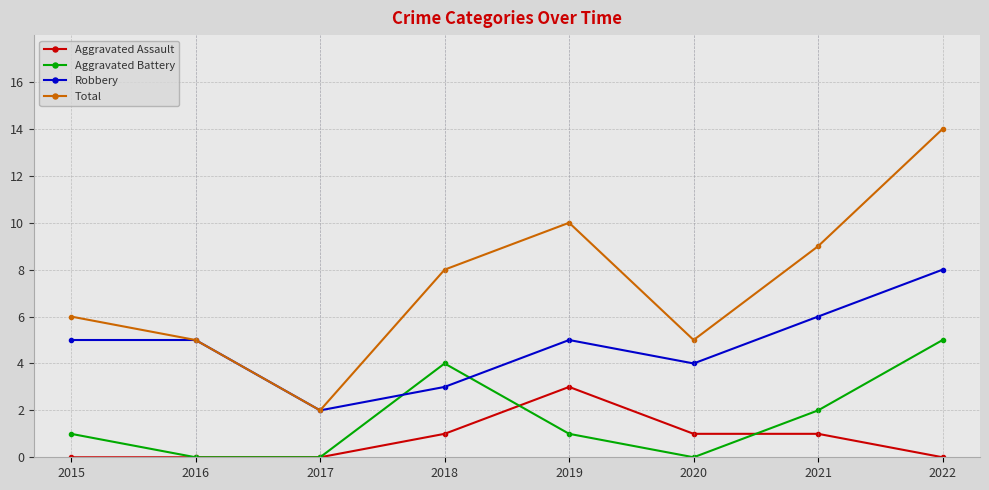

In Aggravated Battery, how many points are higher than both neighbors (excluding endpoints)?

1